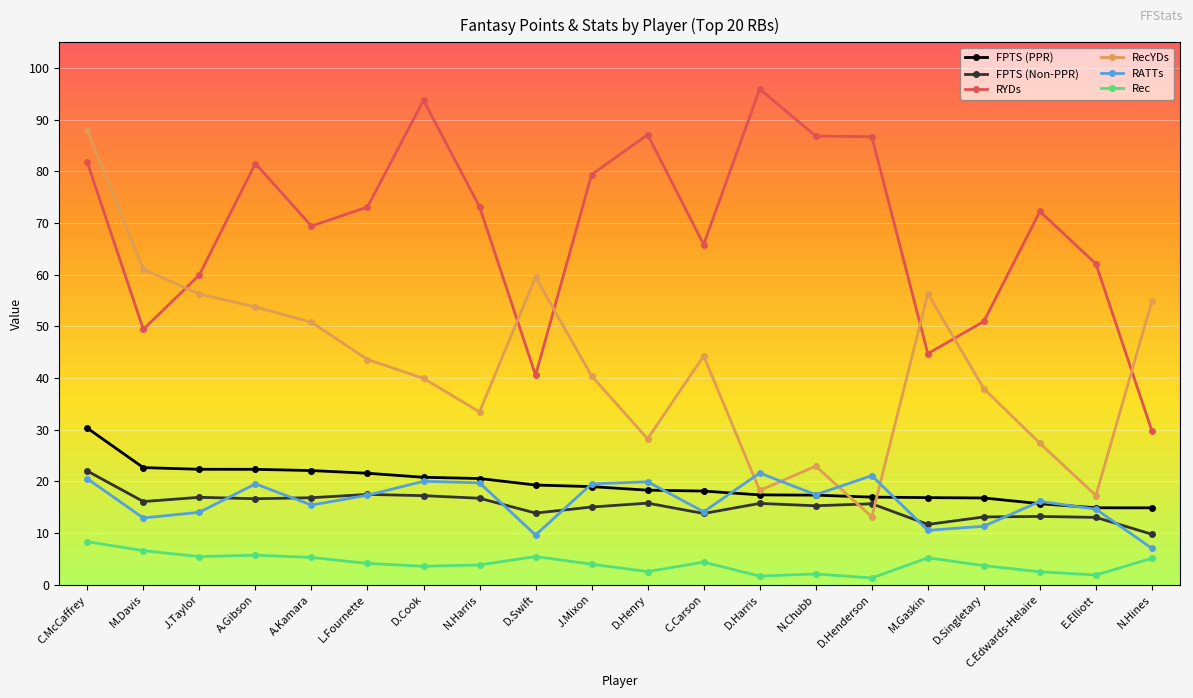

How many interior local peaks does the RecYDs series have?

4